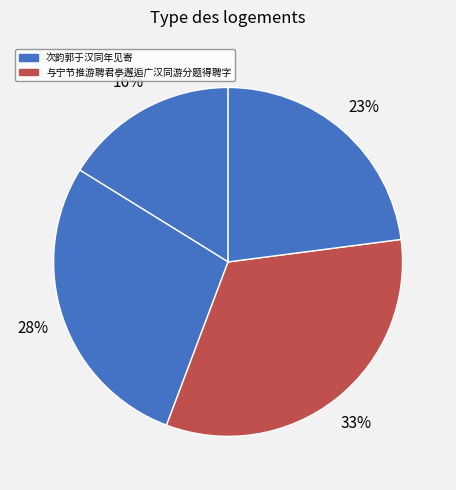

What is the smallest slice in the pie chart?

次韵郭于汉同年见寄